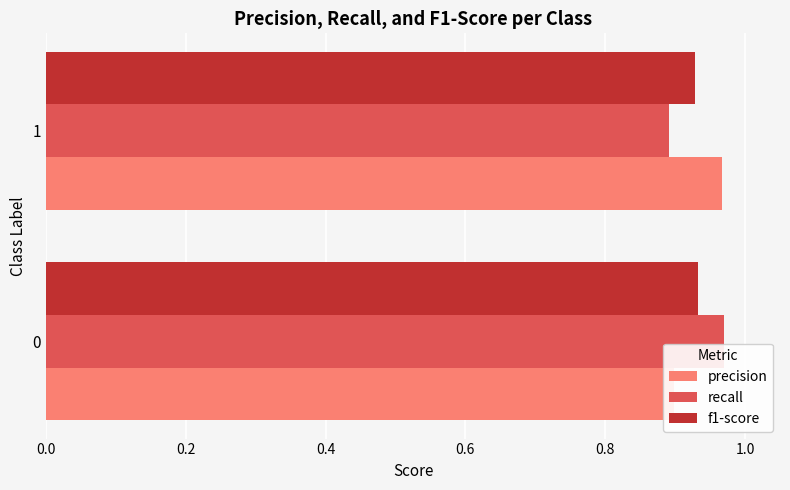

How many bars are there in total?

6